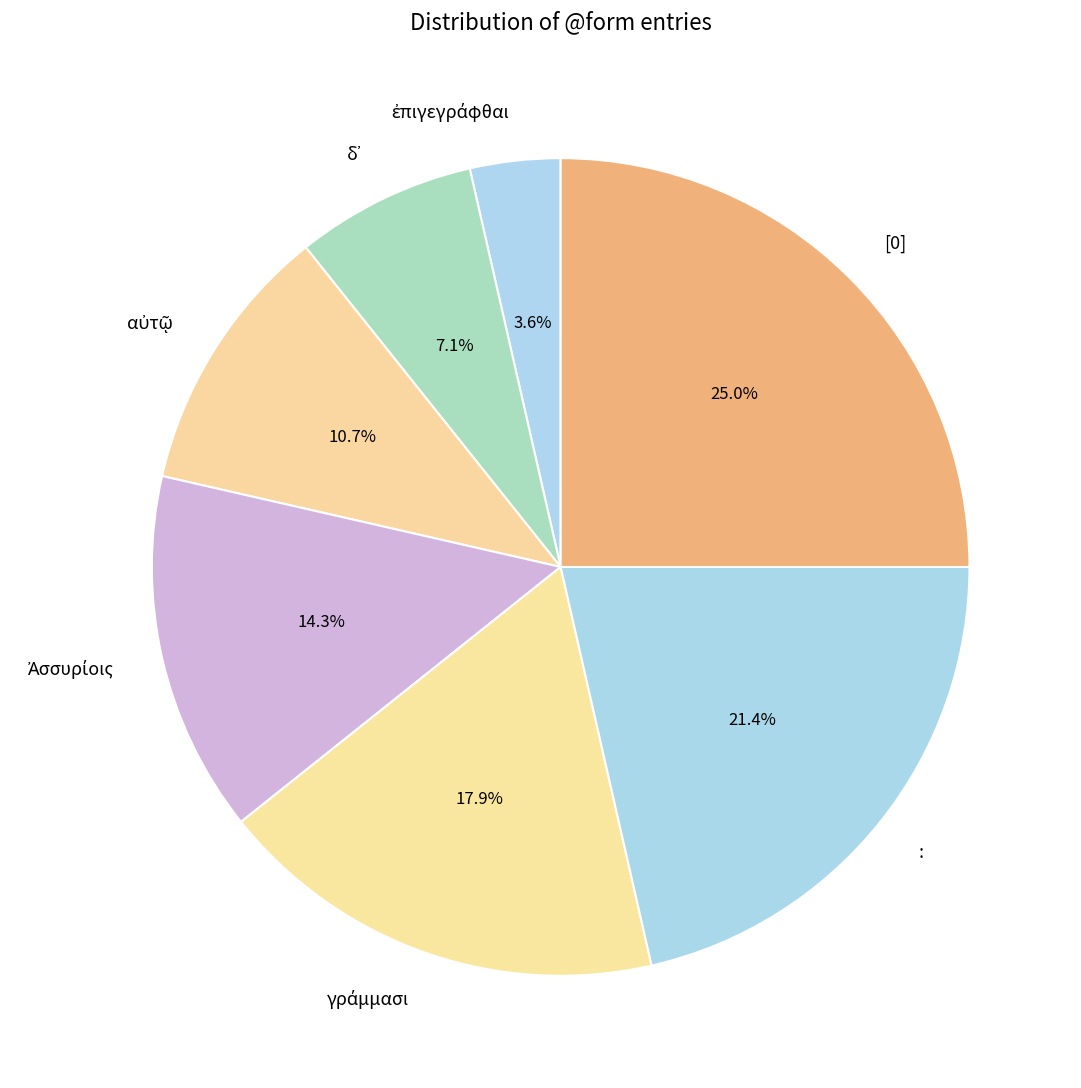

What is the total percentage of [0] and :?

46.4%